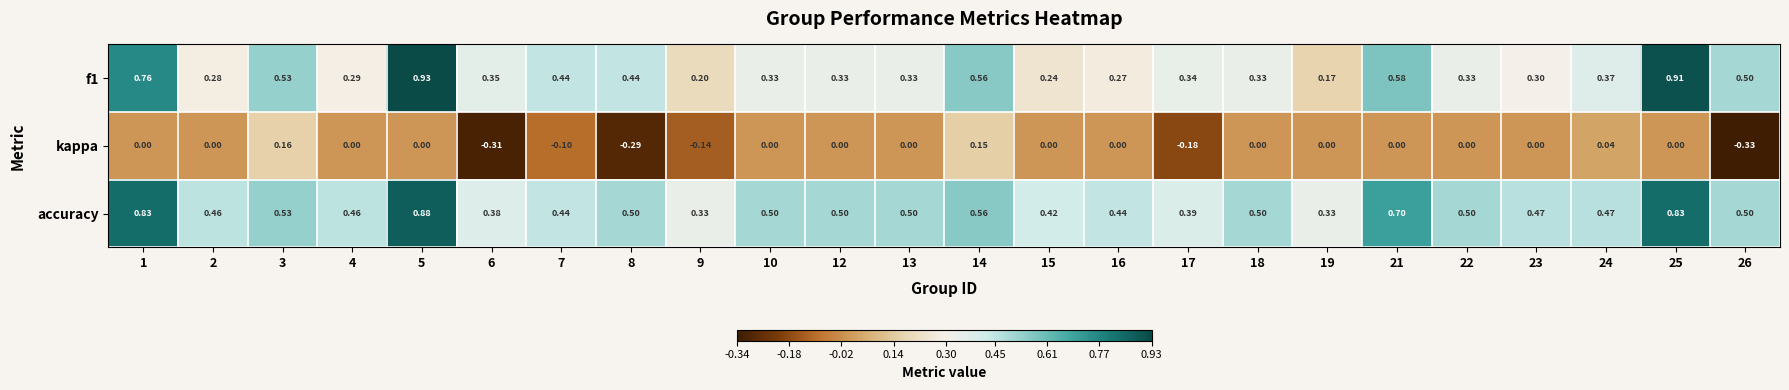

Rank the series by their maximum value, from lowest to highest.

kappa, accuracy, f1